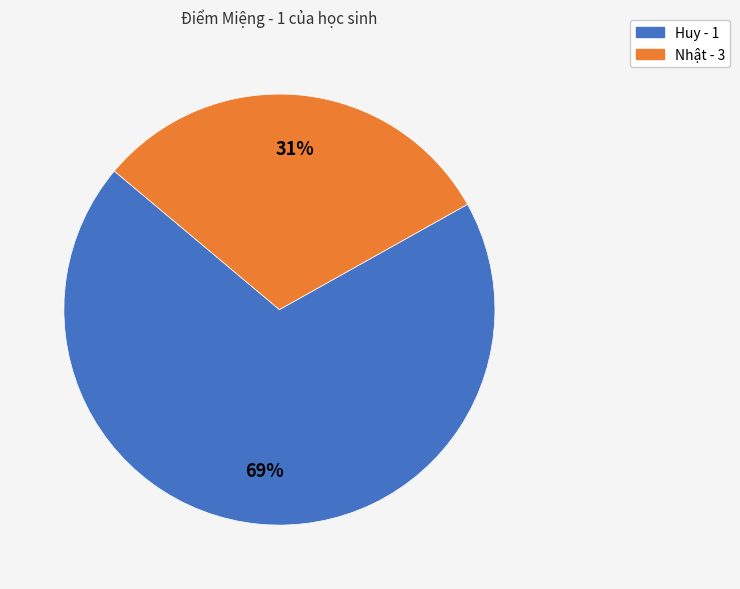

True or false: Nhật - 3 accounts for 31% of the total.

True